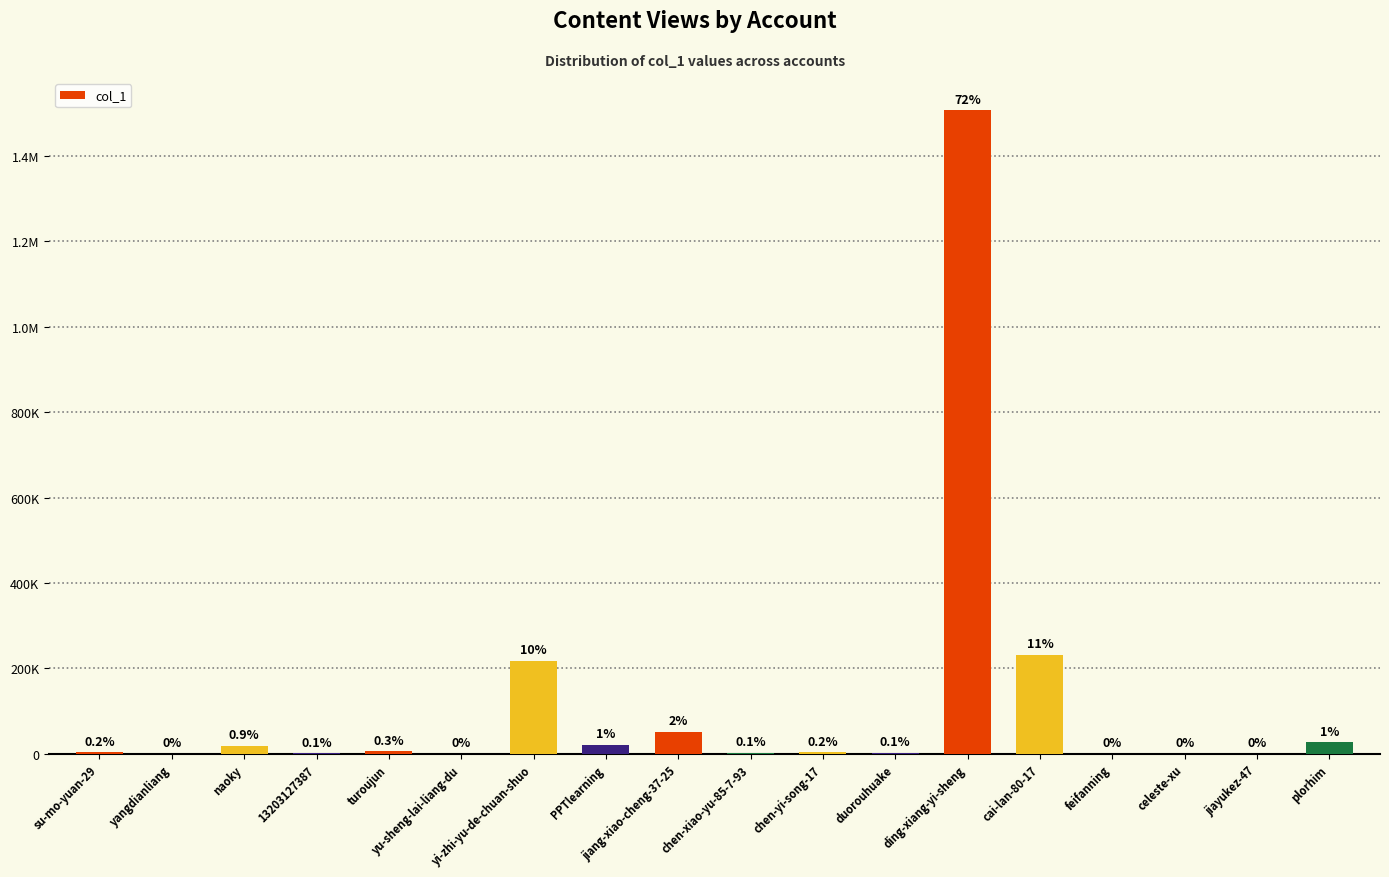

Reading left to right, extract all data points from this chart.

su-mo-yuan-29=3584	yangdianliang=600	naoky=18651	13203127387=1278	turoujun=6439	yu-sheng-lai-liang-du=31	yi-zhi-yu-de-chuan-shuo=218614	PPTlearning=21831	jiang-xiao-cheng-37-25=51403	chen-xiao-yu-85-7-93=2074	chen-yi-song-17=3994	duorouhuake=3115	ding-xiang-yi-sheng=1507202	cai-lan-80-17=232515	feifanning=30	celeste-xu=478	jiayukez-47=12	plorhim=27521